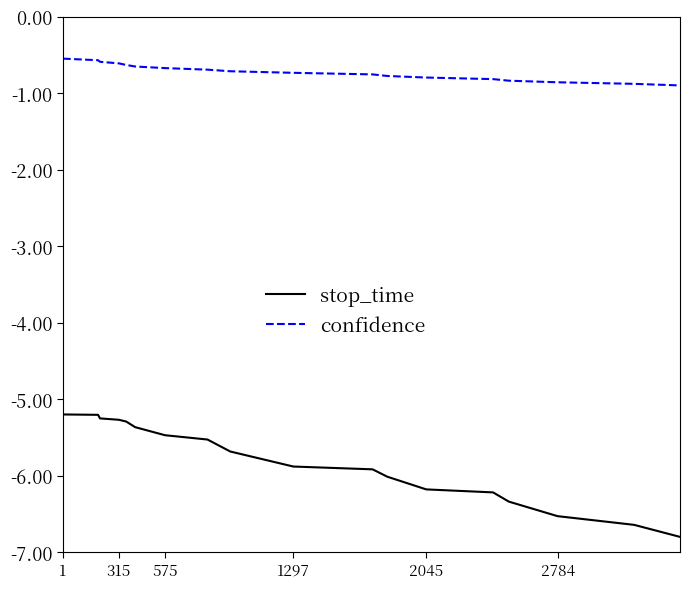

True or false: confidence and stop_time intersect in this chart.

False